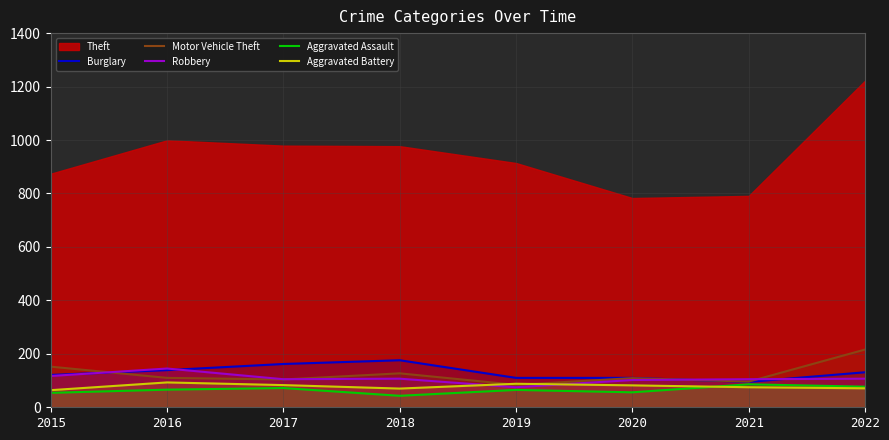

True or false: Burglary has a value of 176 at 2018.

True